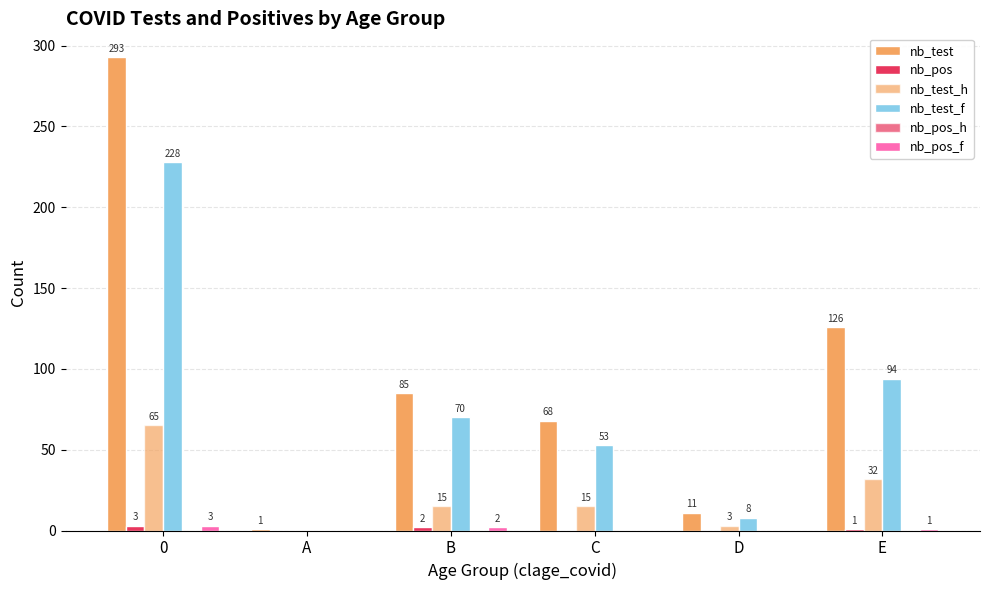

How many distinct data groups are displayed?

5